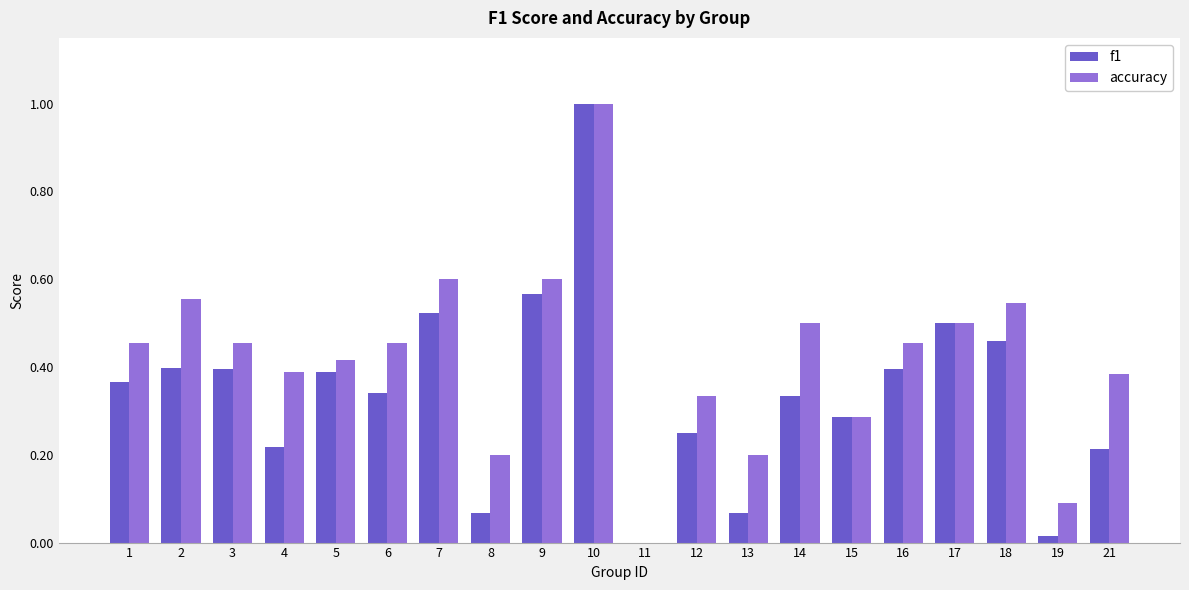

Between 1 and 13, which series saw the biggest shift?

f1